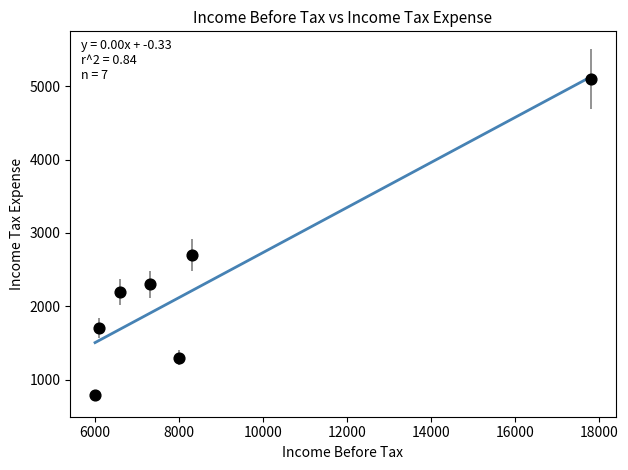

What is the average X value?

8586